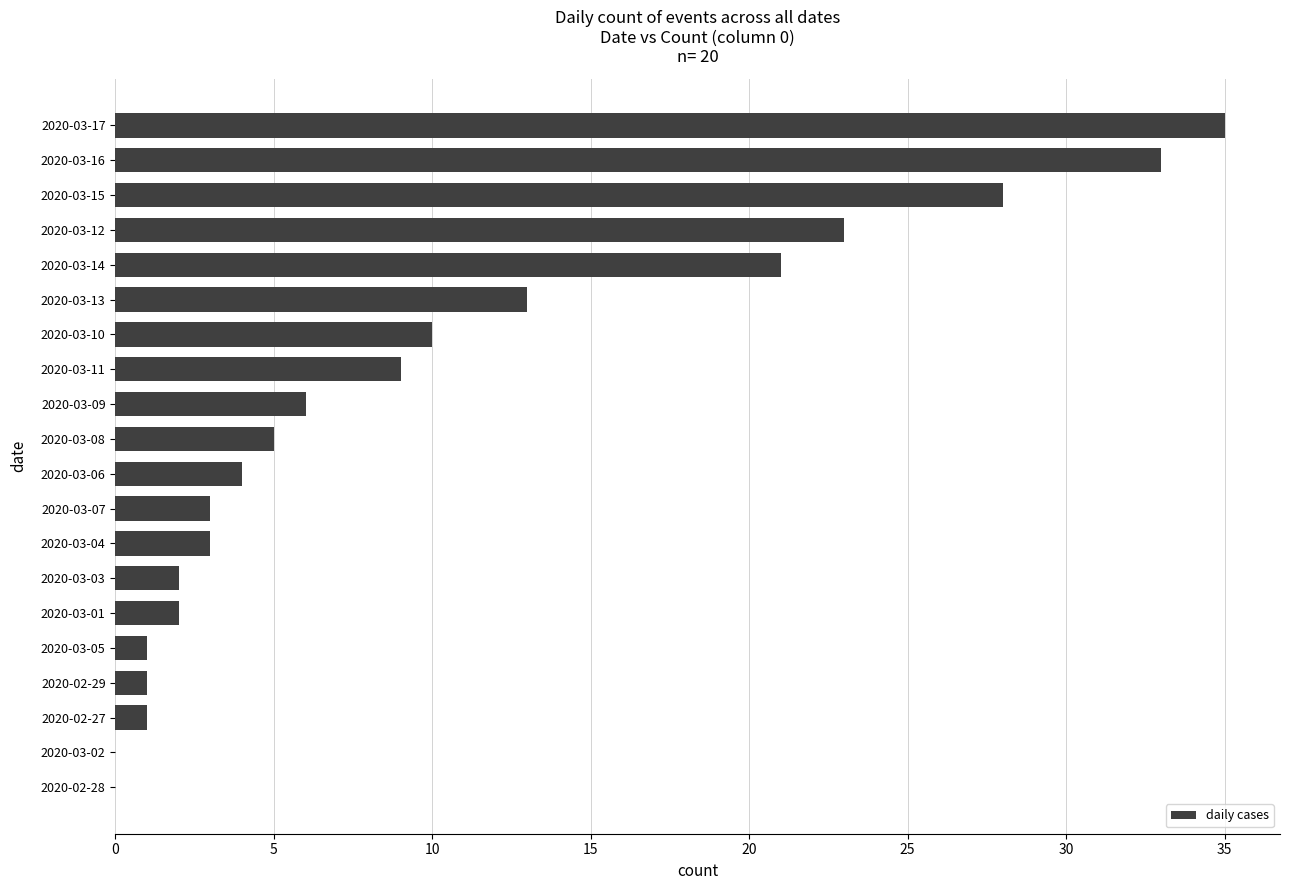

How many distinct data groups are displayed?

1